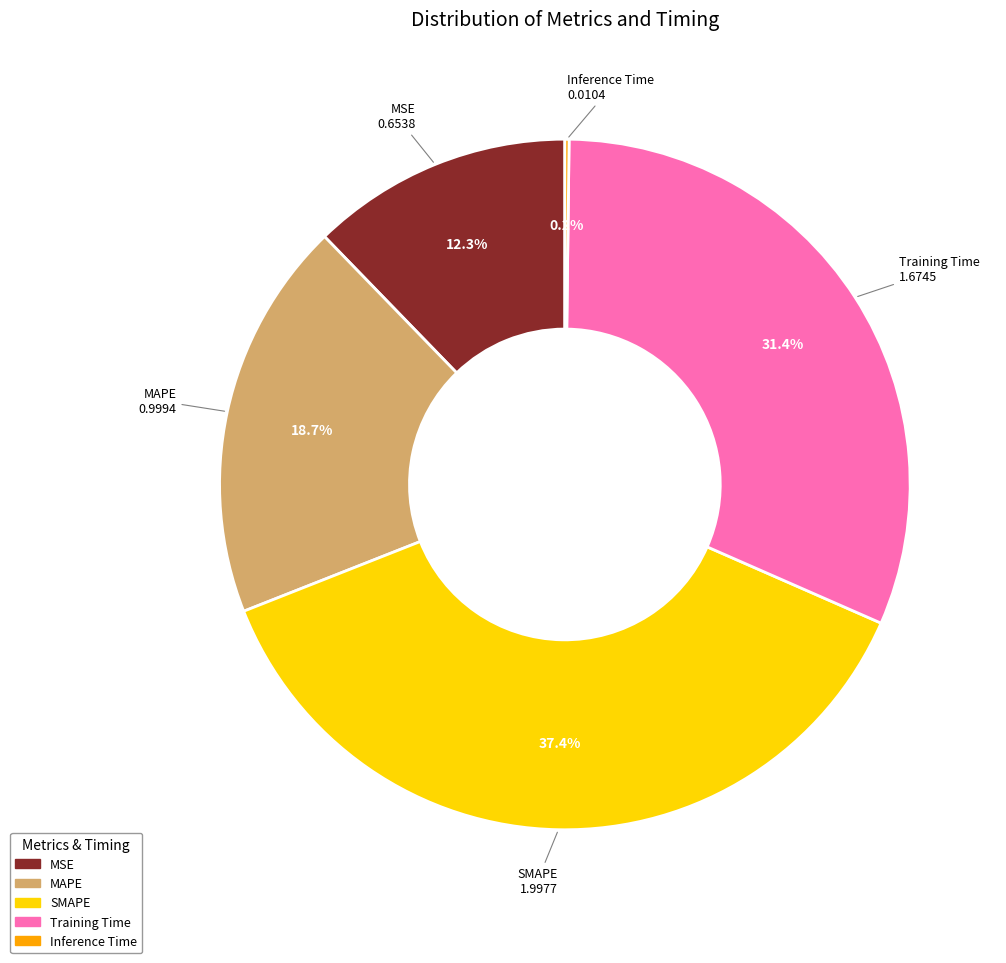

Which category has the biggest portion of the pie?

SMAPE